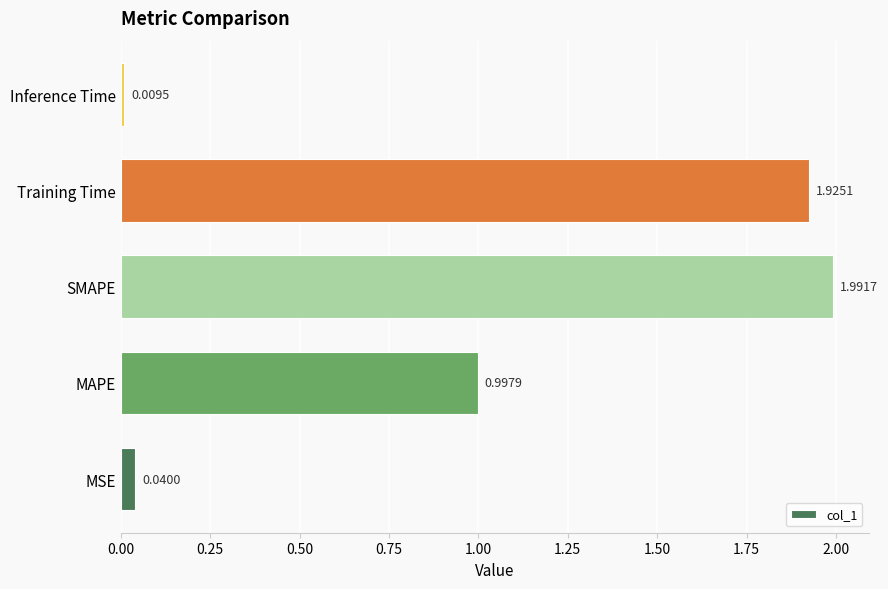

What is the change in value from Training Time to Inference Time?

-1.9